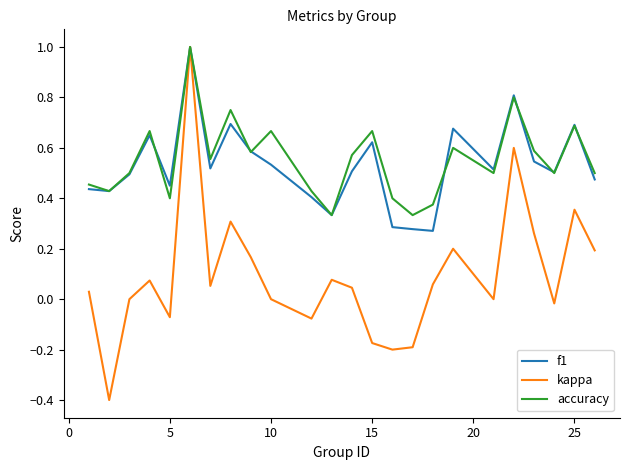

What is the smallest value displayed?

-0.4